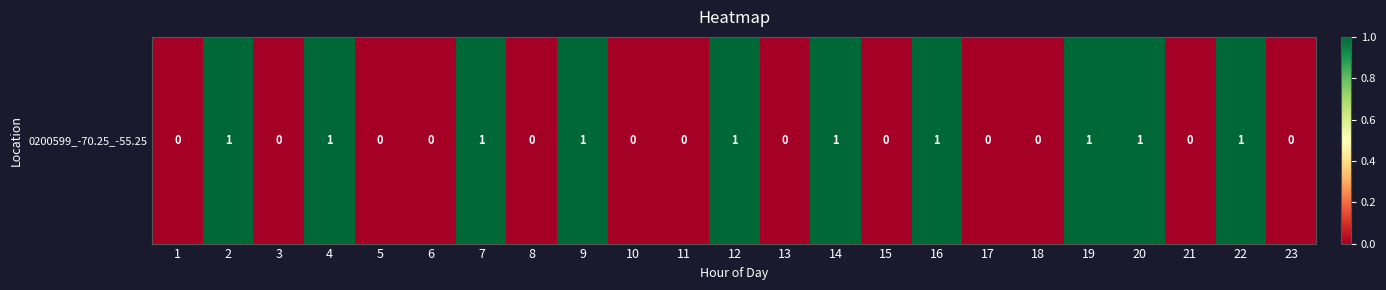

Is it true that the value at 15 is 0?

True